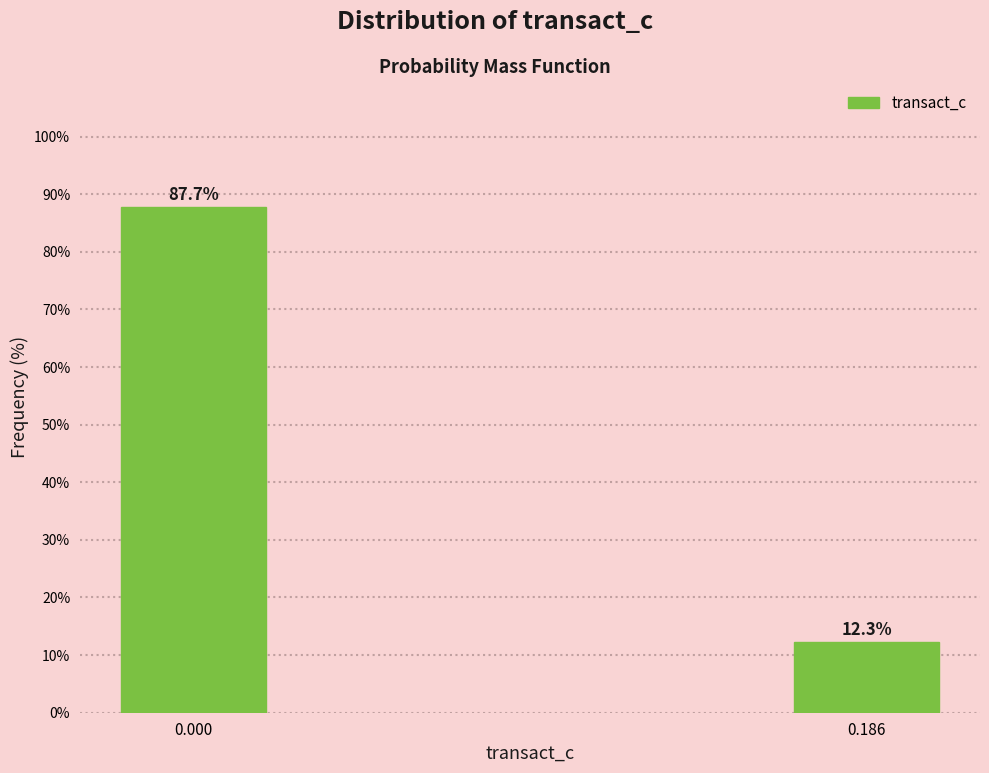

Reading left to right, list all the values displayed in this chart.

0.000=87.7	0.186=12.3